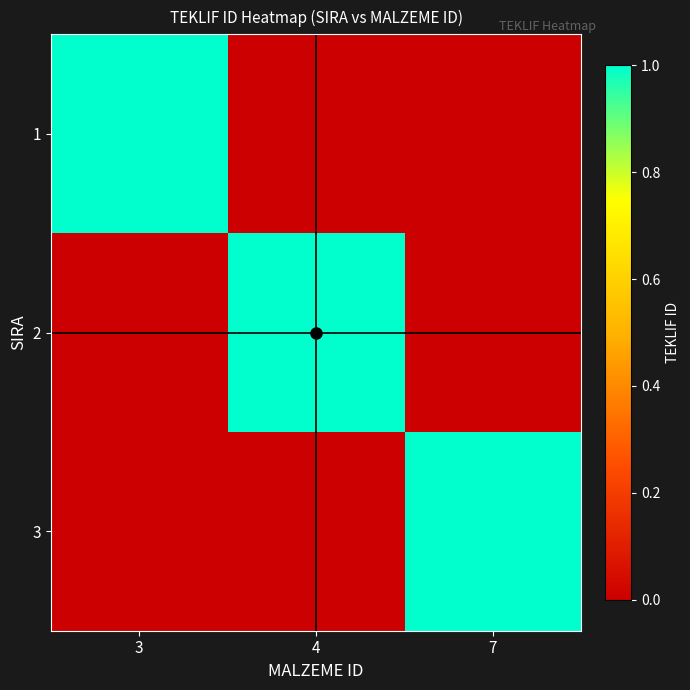

What is the total value across all series at 7?

1